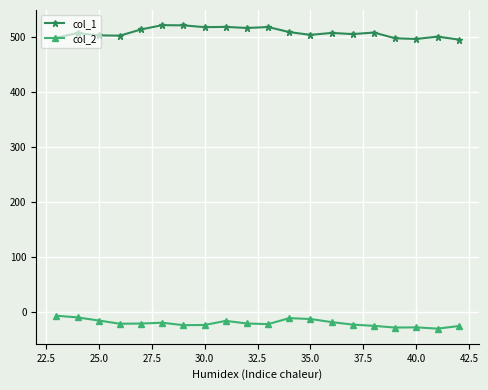

True or false: col_1 and col_2 intersect in this chart.

False